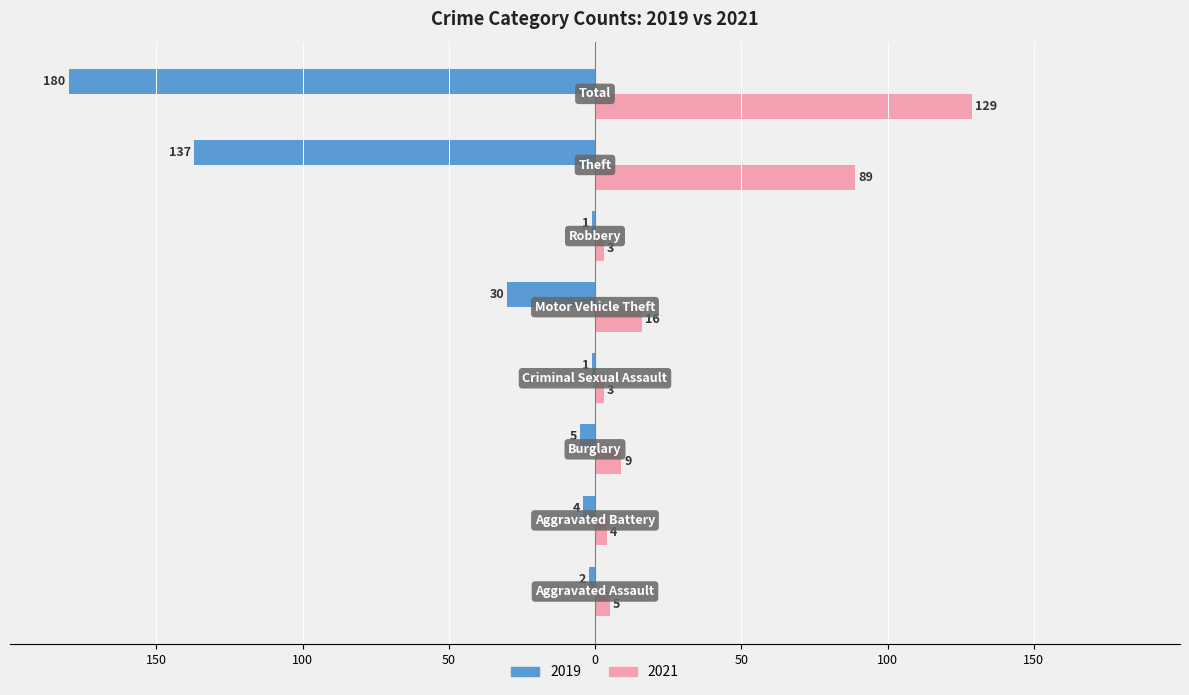

What are all the series names shown in the legend?

2019, 2021